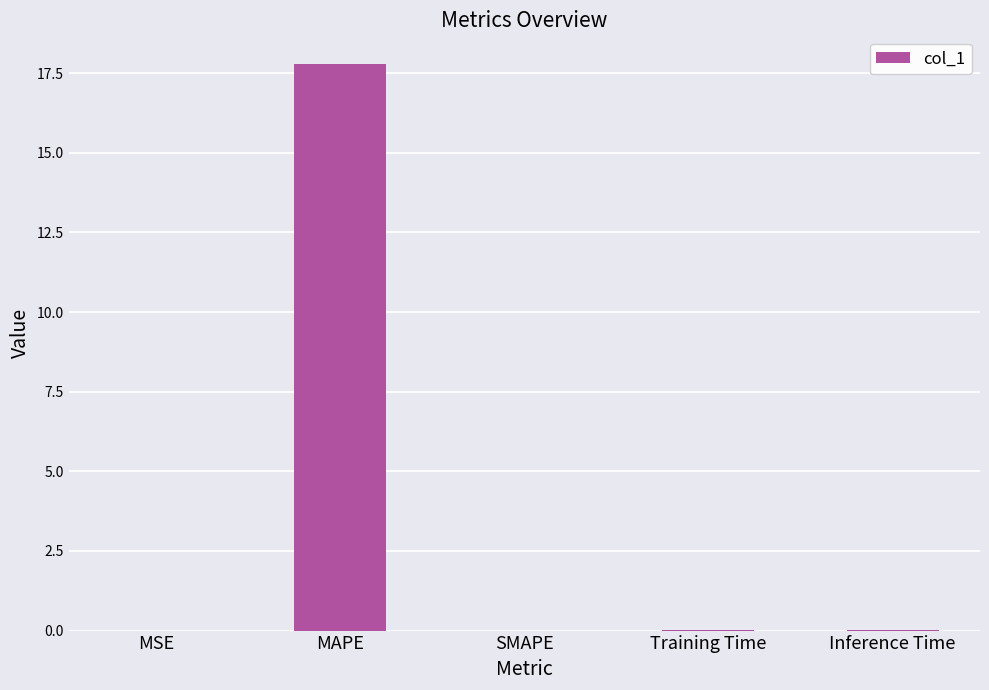

What is the maximum value shown in the chart?

17.8